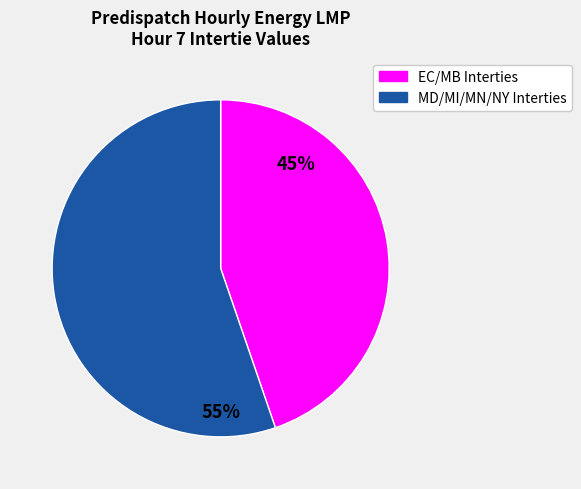

Is there any slice that represents more than half of the pie?

Yes